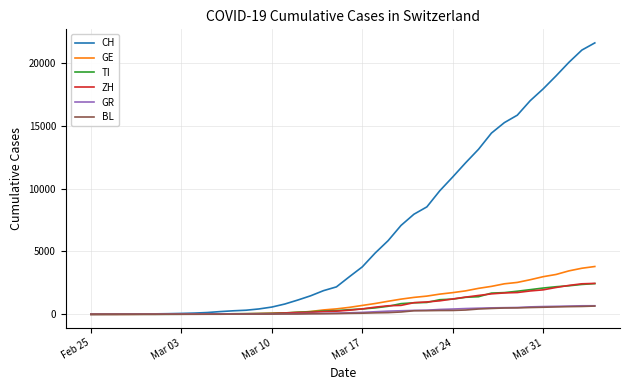

What is the maximum value shown in the chart?

21605